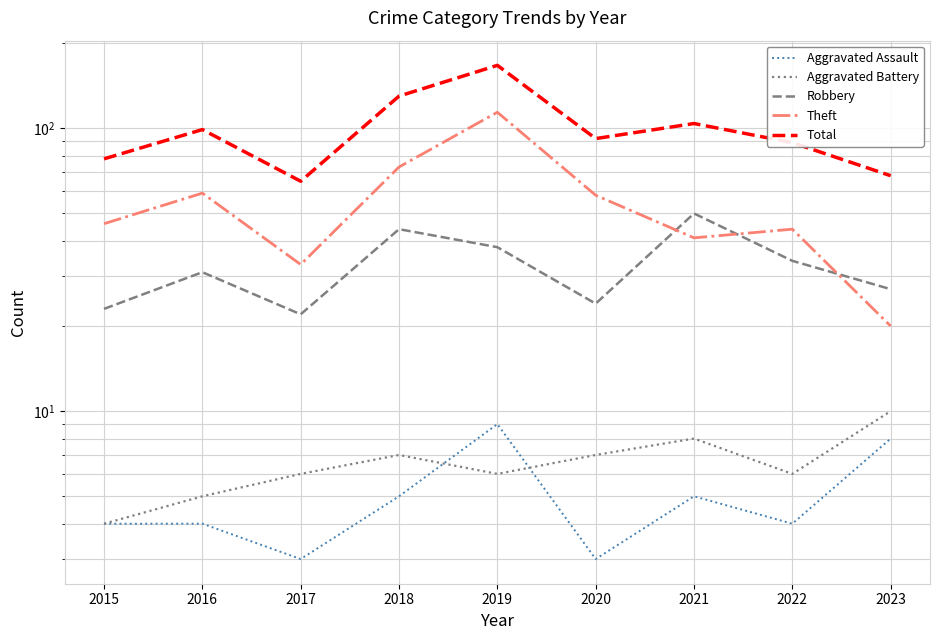

How many distinct data groups are displayed?

5